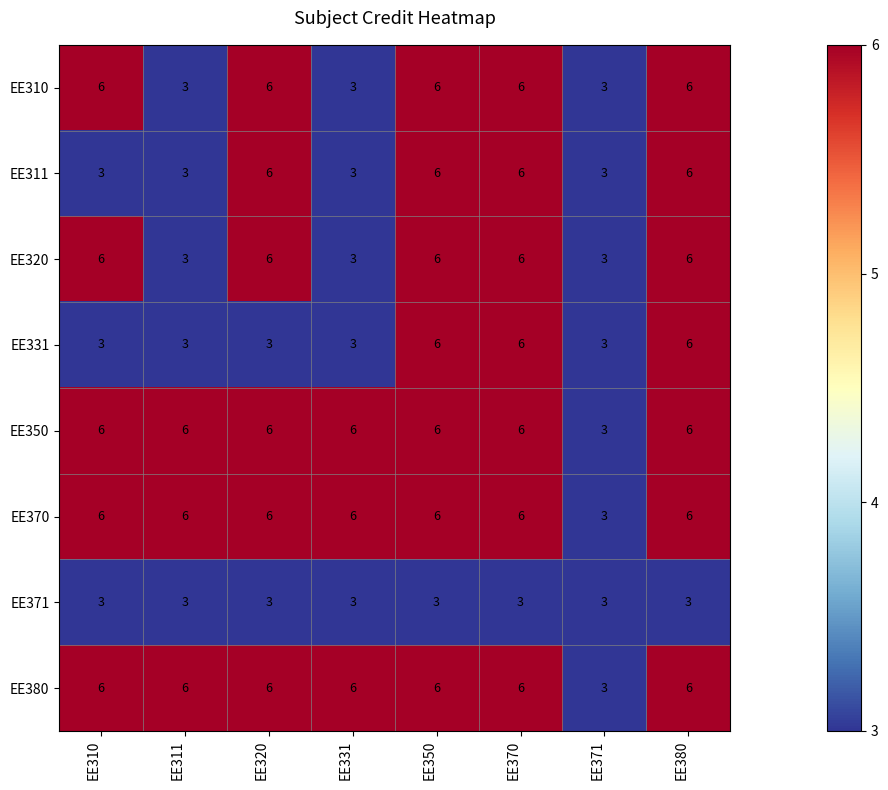

True or false: EE350 has a value of 6 at EE350.

True